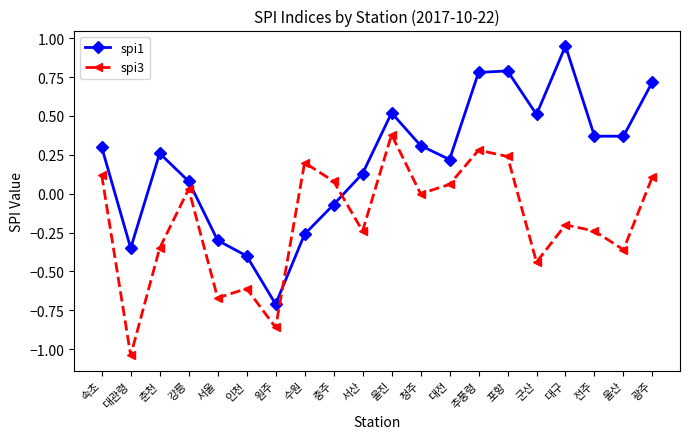

What is the total value across all series at 광주?

0.8